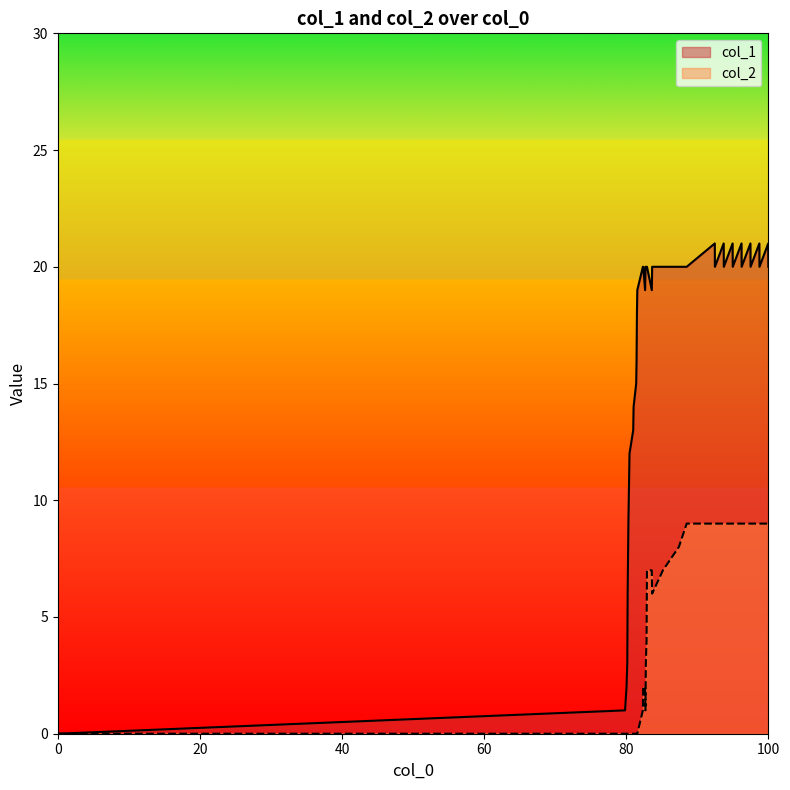

Which series has the largest range (max minus min)?

col_1